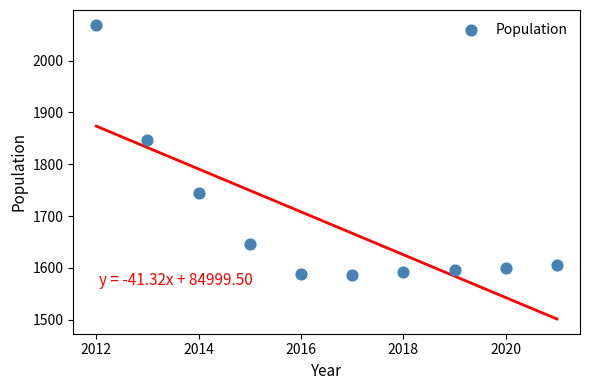

What Y value in the scatter plot is closest to 1827?

1847